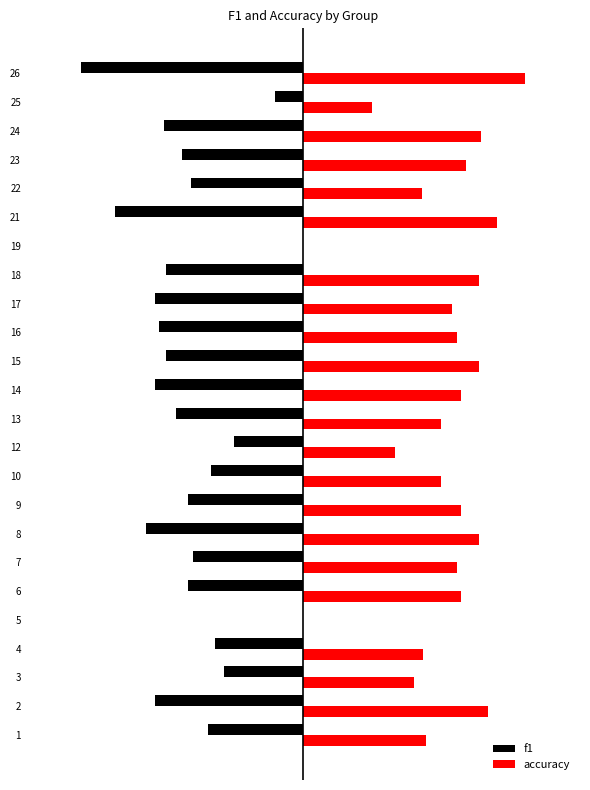

Is it true that f1 equals -0.5 at 15?

True